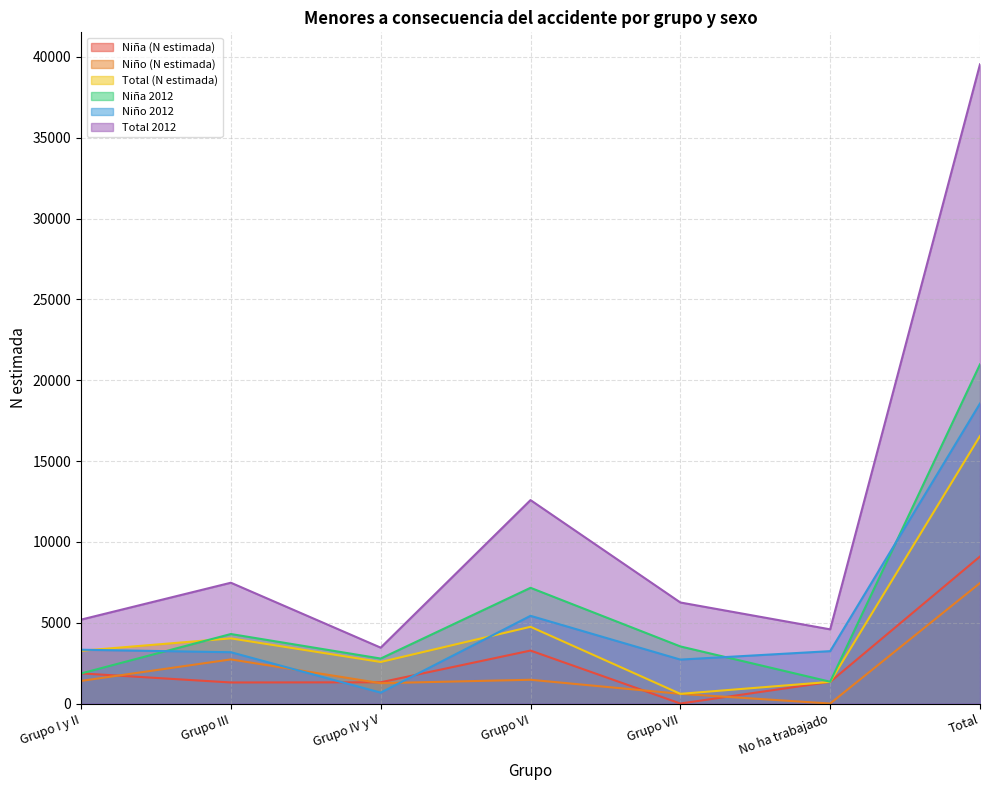

At which label is Niño 2012 closest to 9616?

Grupo VI